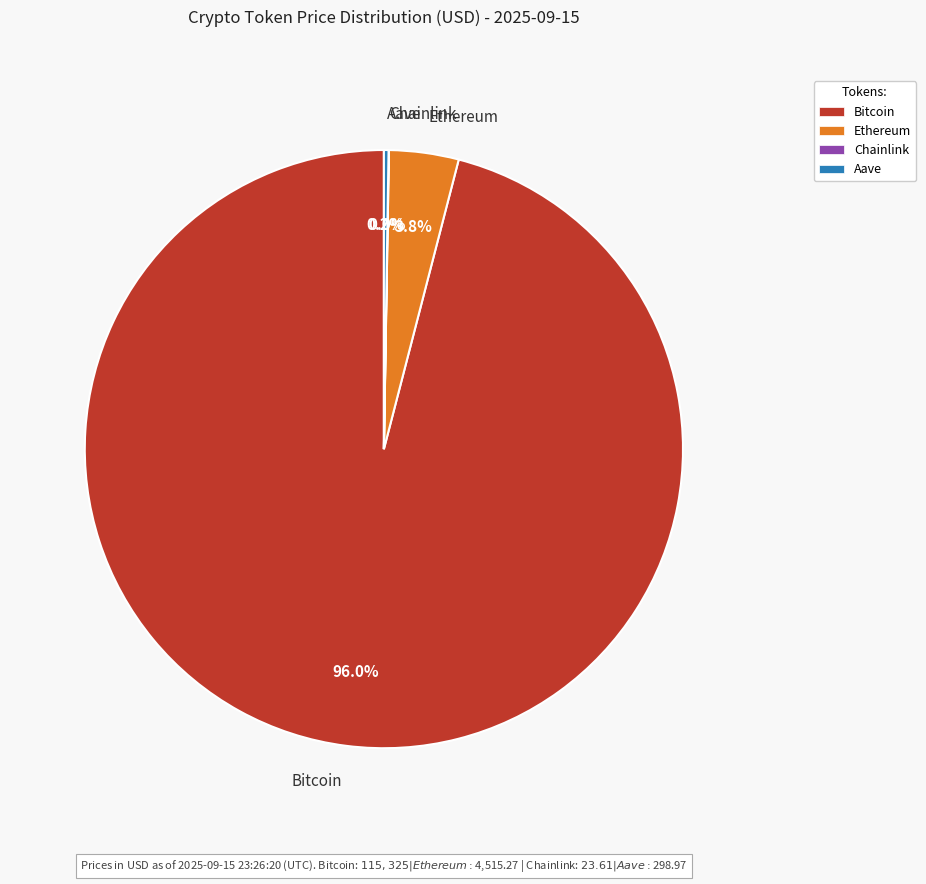

What percentage is NOT represented by Bitcoin?

4.0%